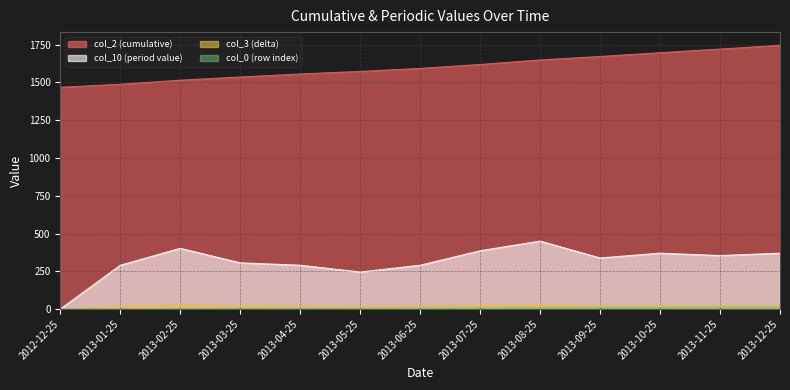

Is it true that col_0 (row index) equals 6 at 2013-10-25?

False